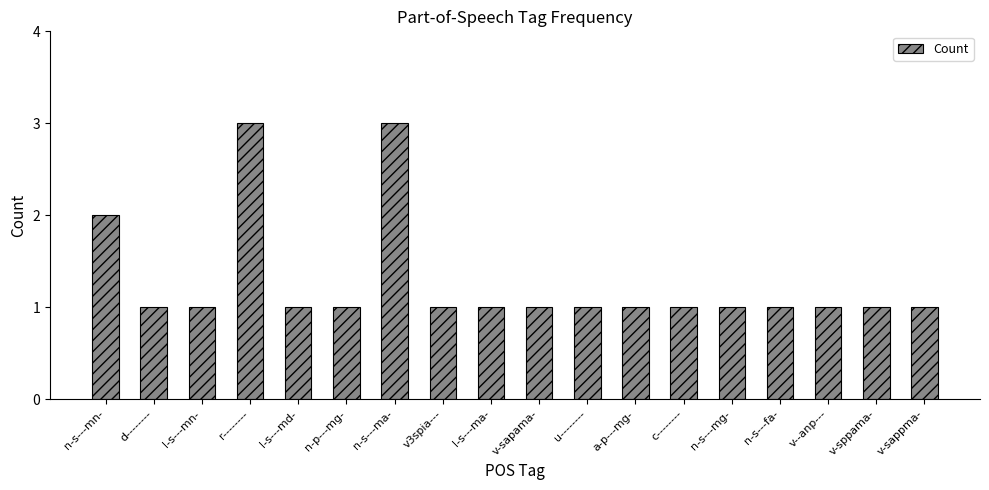

What position from the left is c--------?

13